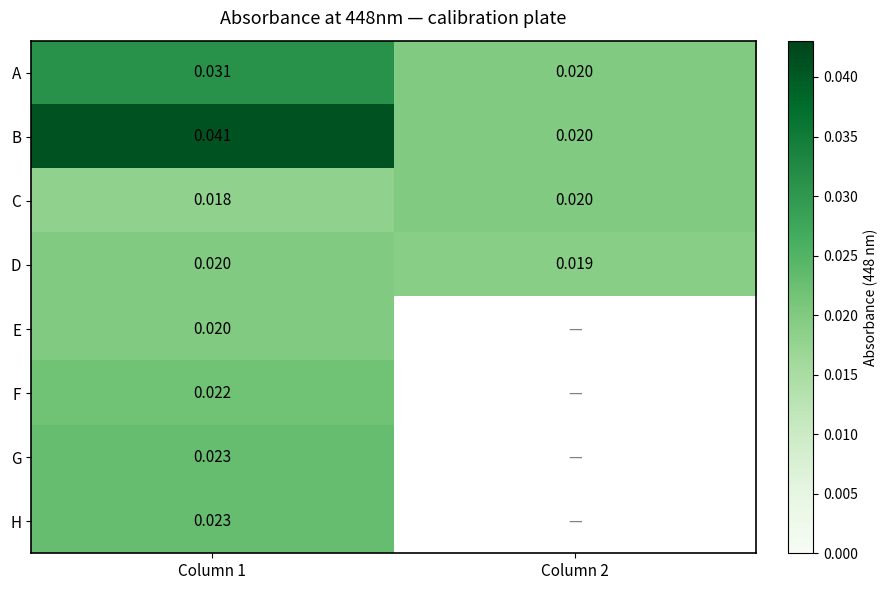

List the series in order of their peak value, highest first.

B, A, G, H, F, C, D, E